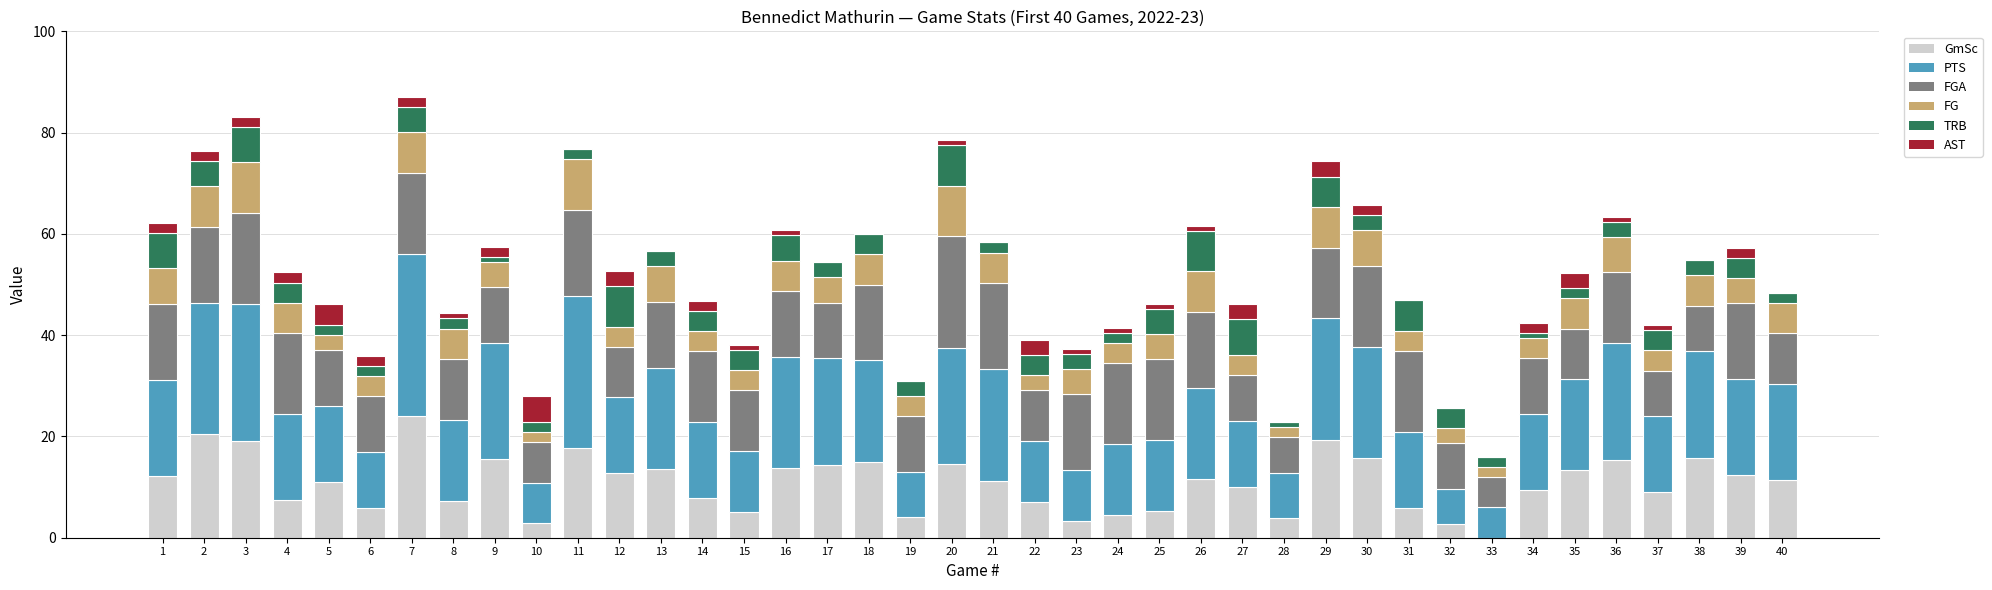

How many distinct data groups are displayed?

6